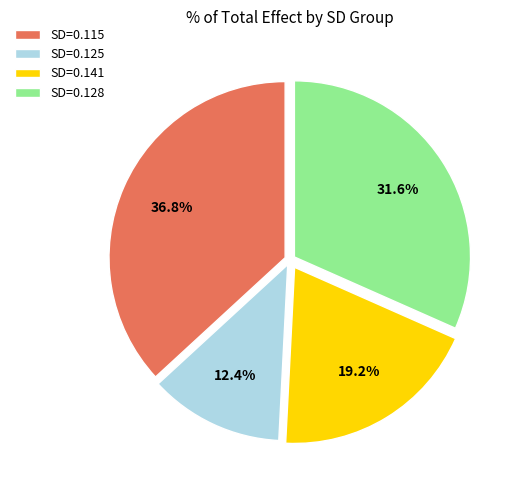

What percentage do SD=0.128 and SD=0.125 together represent?

44.0%